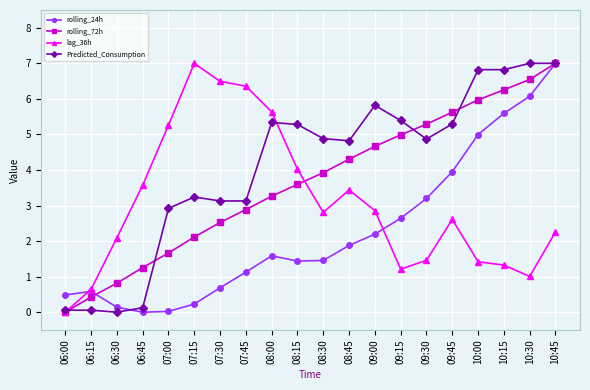

At 10:00, list the series in order from largest to smallest.

Predicted_Consumption, rolling_72h, rolling_24h, lag_36h